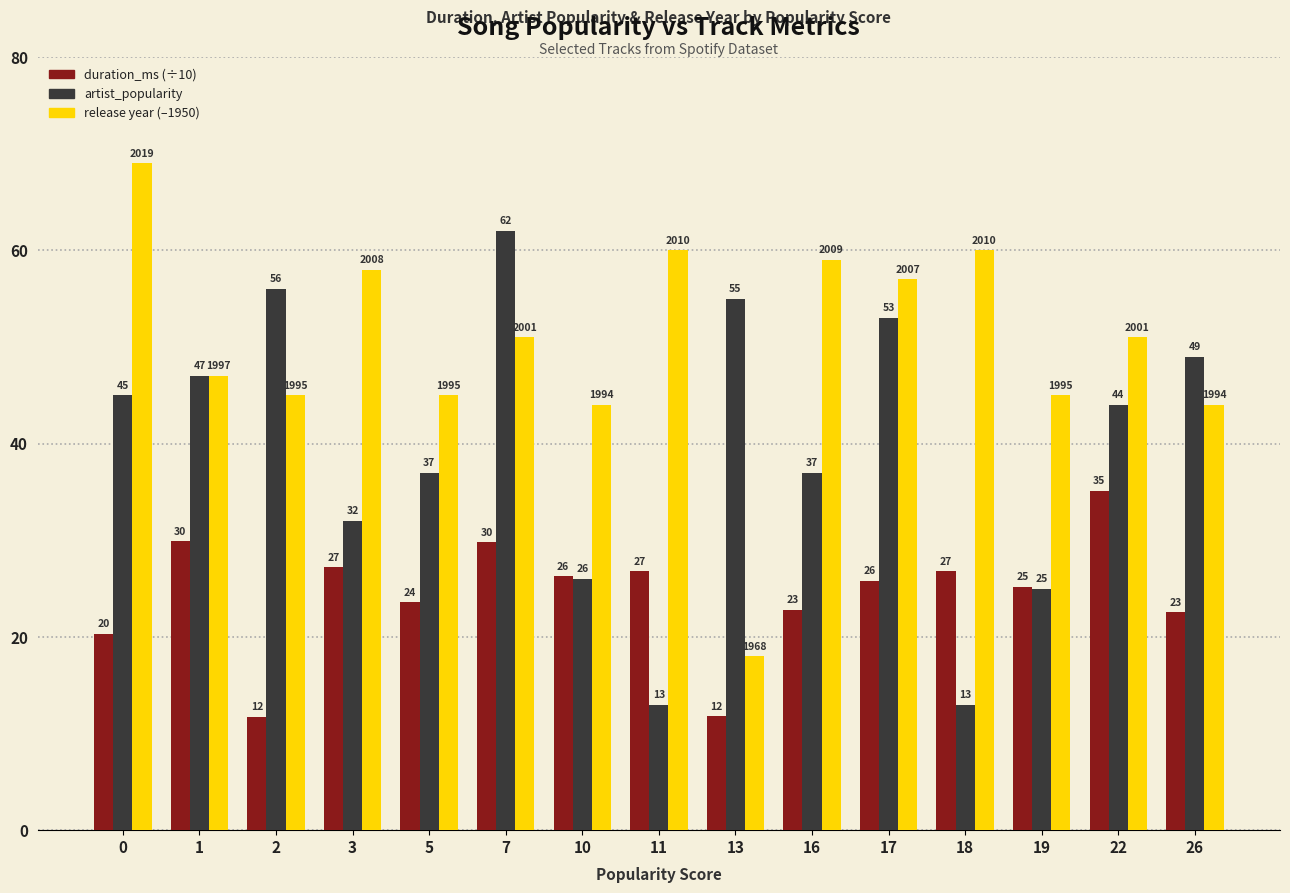

Does the chart contain any negative values?

No